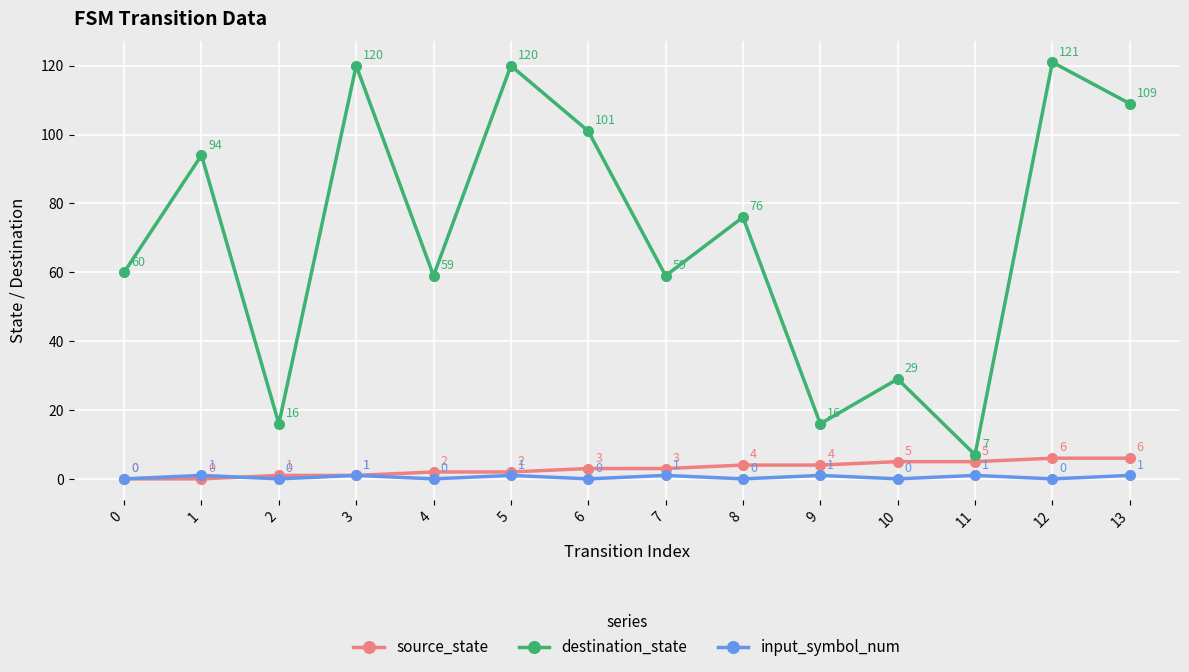

What is the greatest value displayed?

121